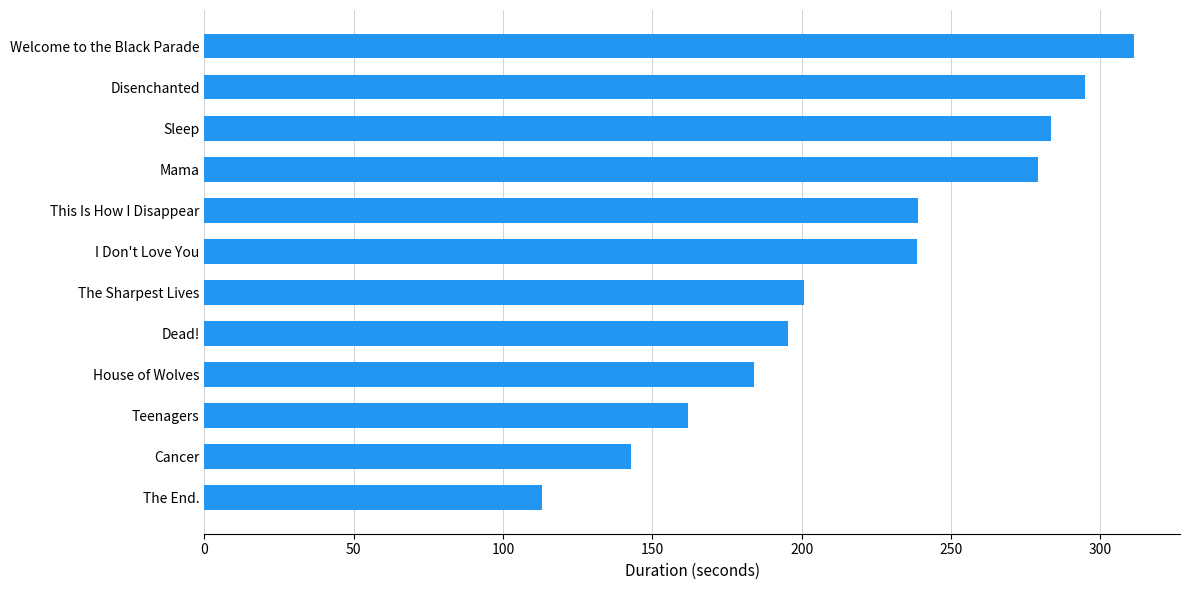

How many bars are there in total?

12